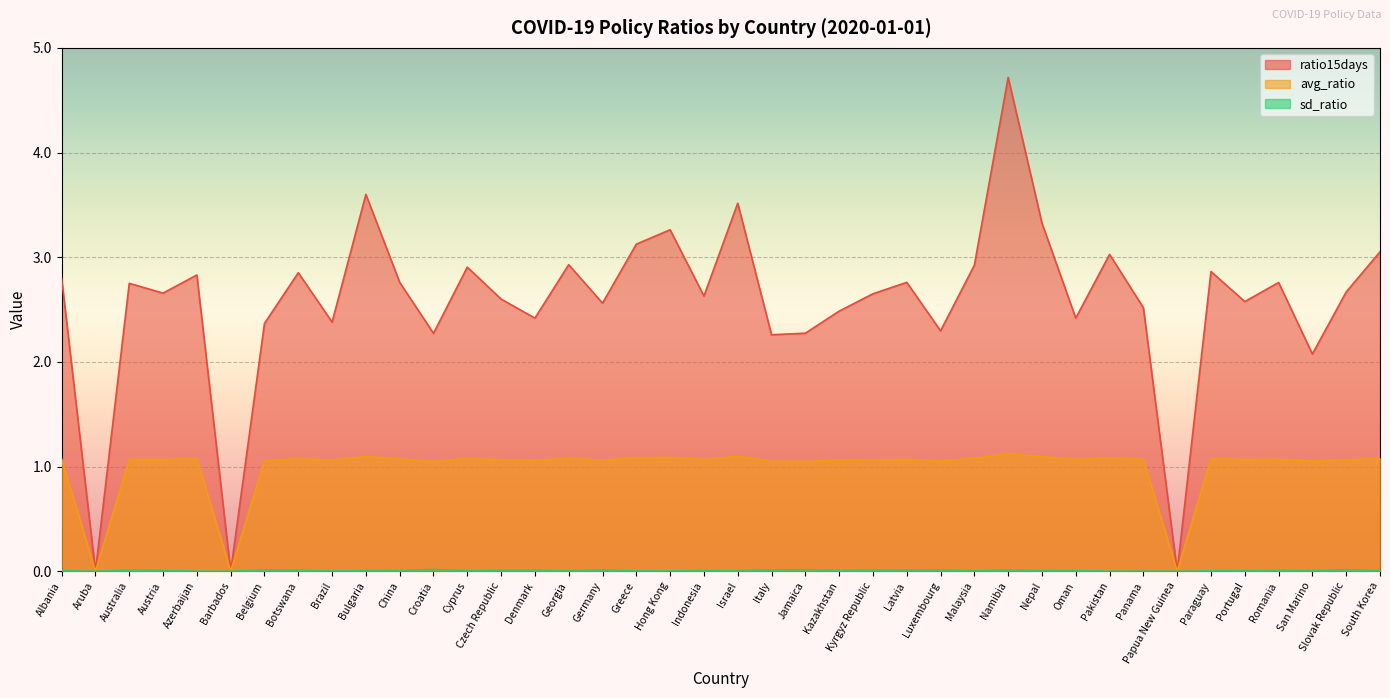

At which category does the chart reach its peak across all series?

Namibia